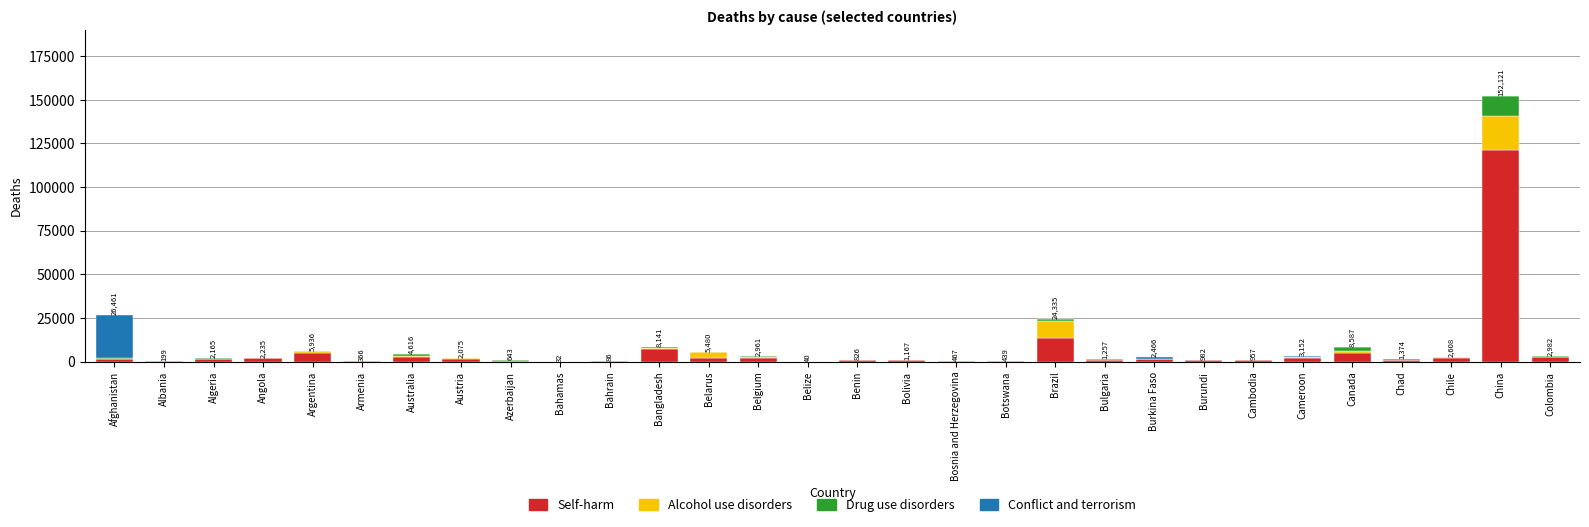

Which category has the highest value in the Self-harm series?

China